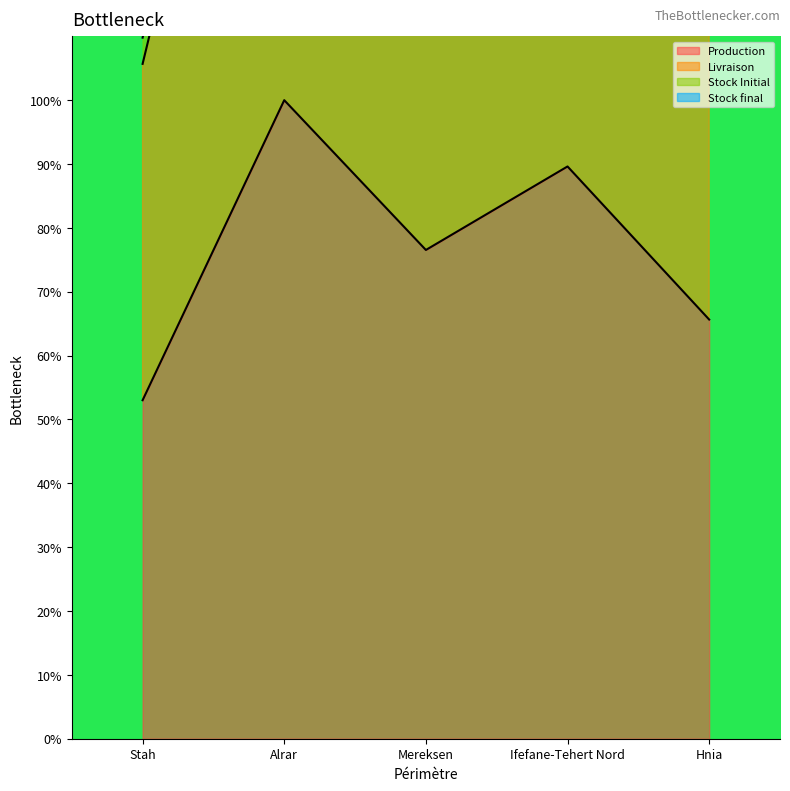

Which series has the largest range (max minus min)?

Livraison